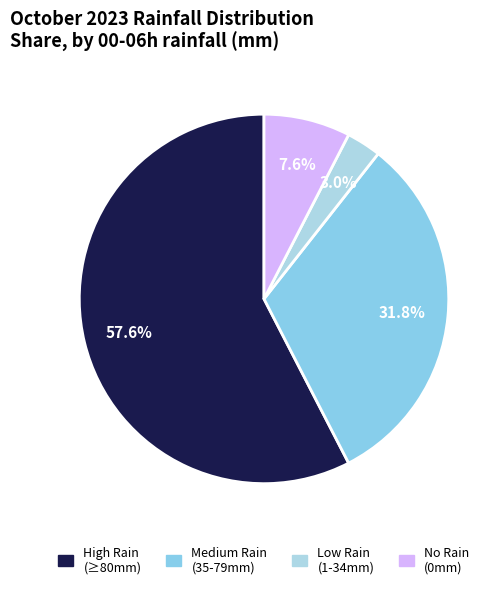

Rank the categories by value from highest to lowest.

High Rain (≥80mm), Medium Rain (35-79mm), No Rain (0mm), Low Rain (1-34mm)